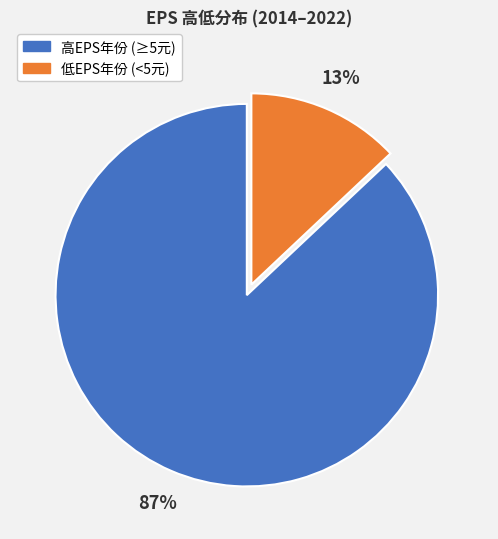

To the nearest percent, what is the difference between the largest and smallest slice percentages?

74%